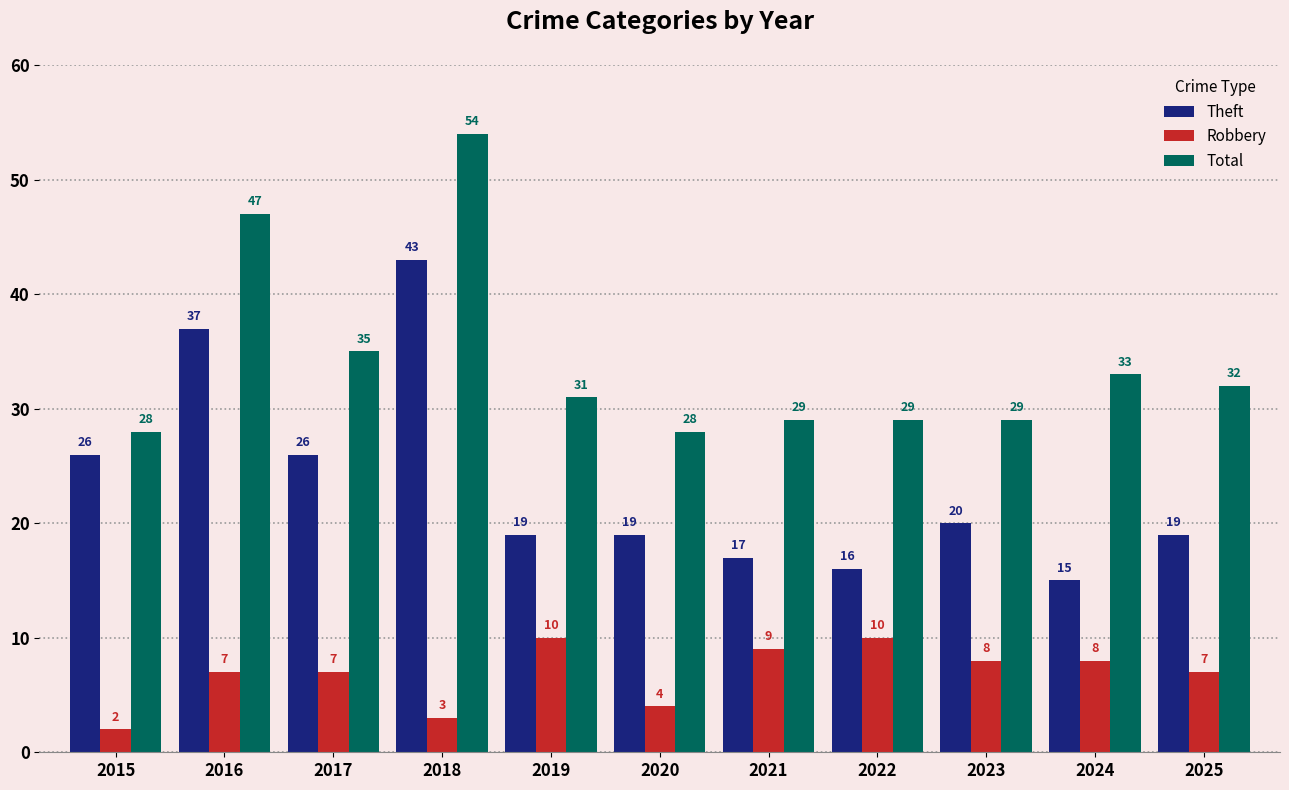

What is the minimum value for Robbery?

2